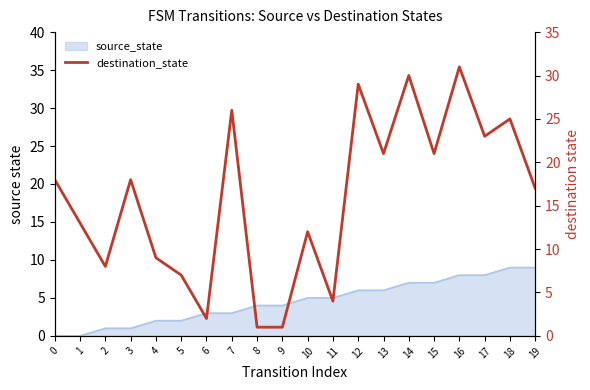

True or false: the data has more than 0 interior local peaks.

True